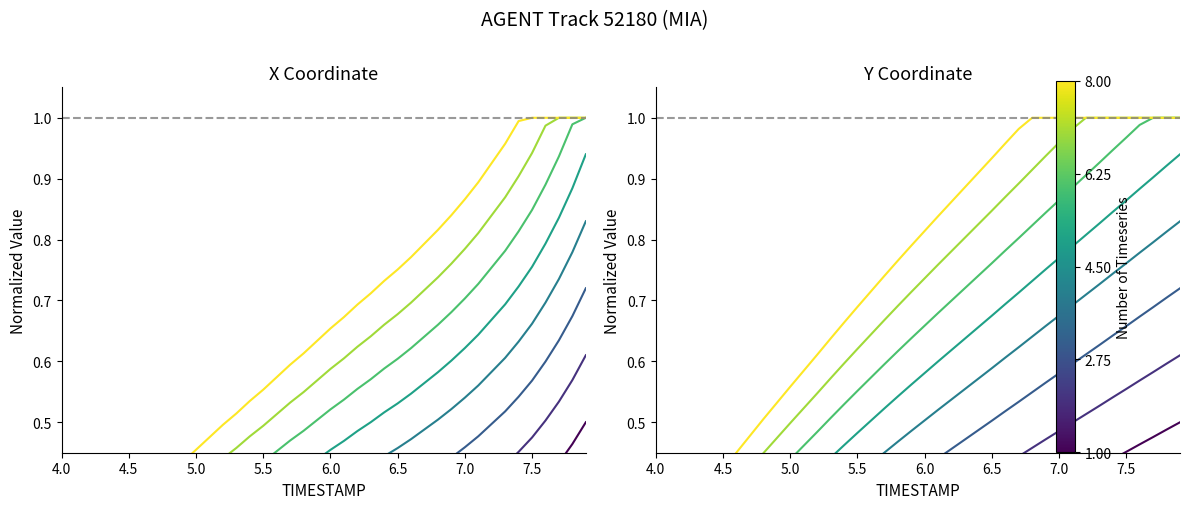

True or false: Y has more than 0 interior local peaks.

False